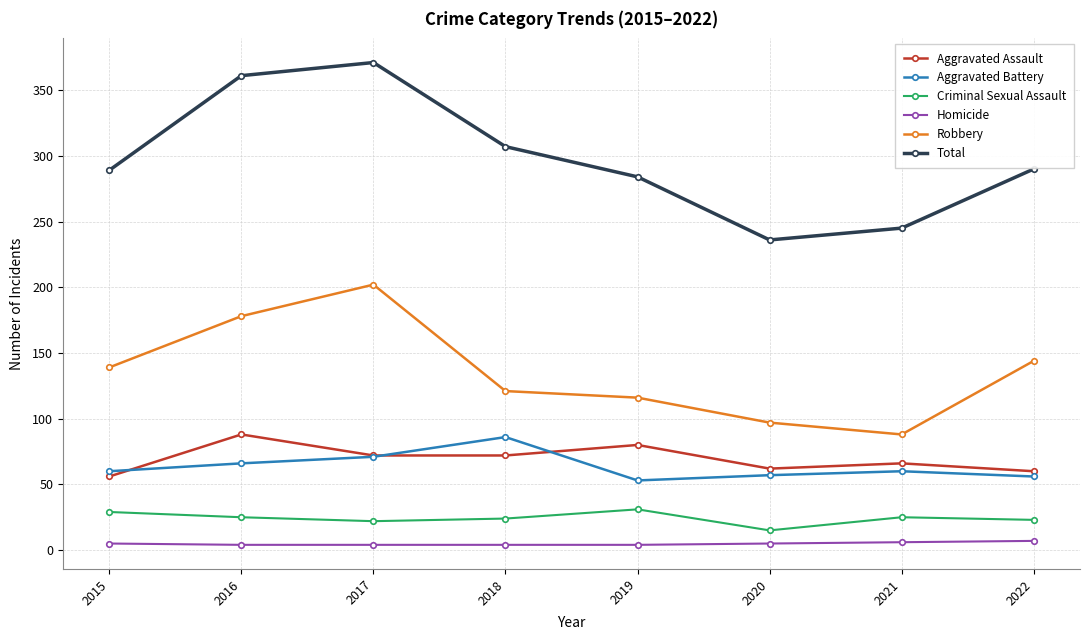

Is it true that Aggravated Assault equals 62 at 2020?

True